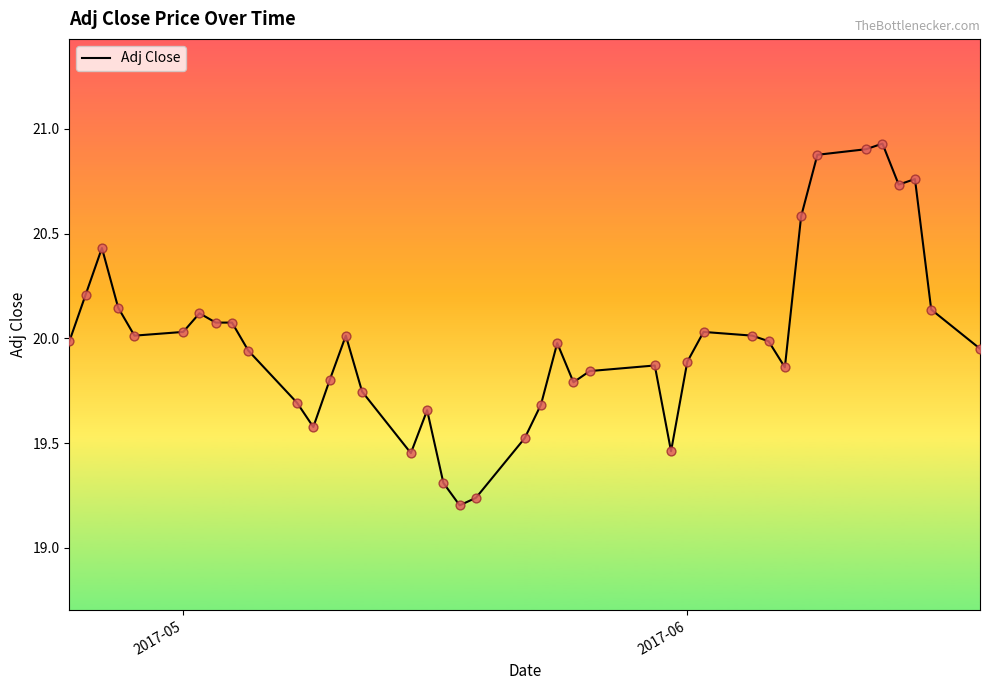

How many lines are shown in the chart?

1